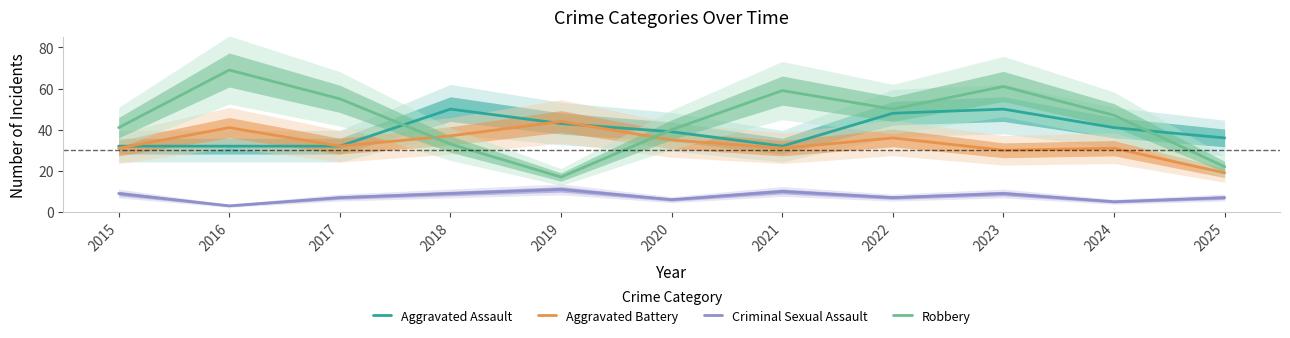

At how many categories does at least one series exceed 9?

11